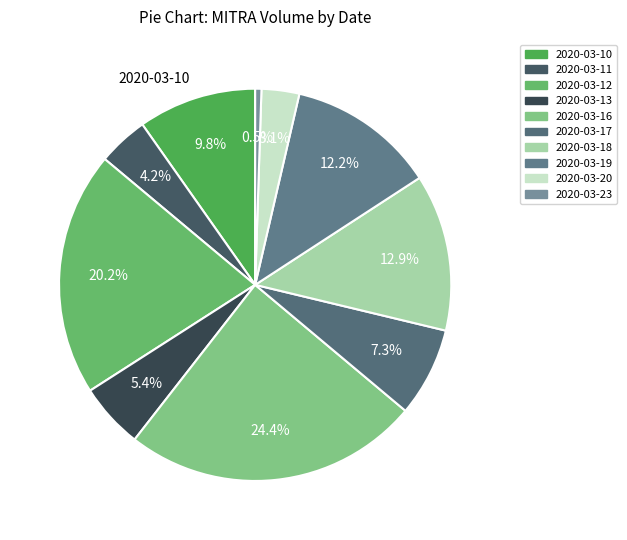

What is the change in value from 2020-03-12 to 2020-03-17?

-2504100